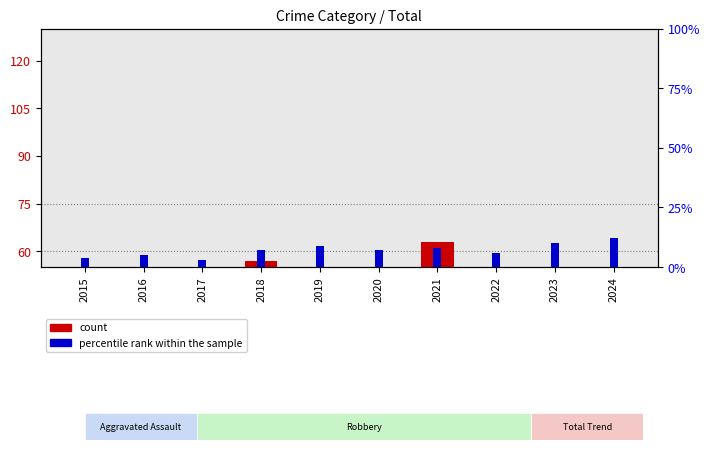

At which label does count first exceed 46?

2018